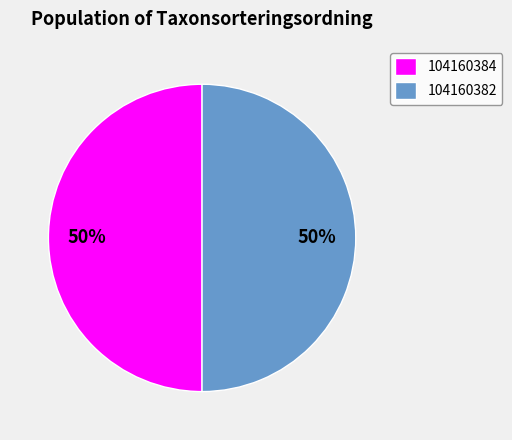

How many slices are in this pie chart?

2